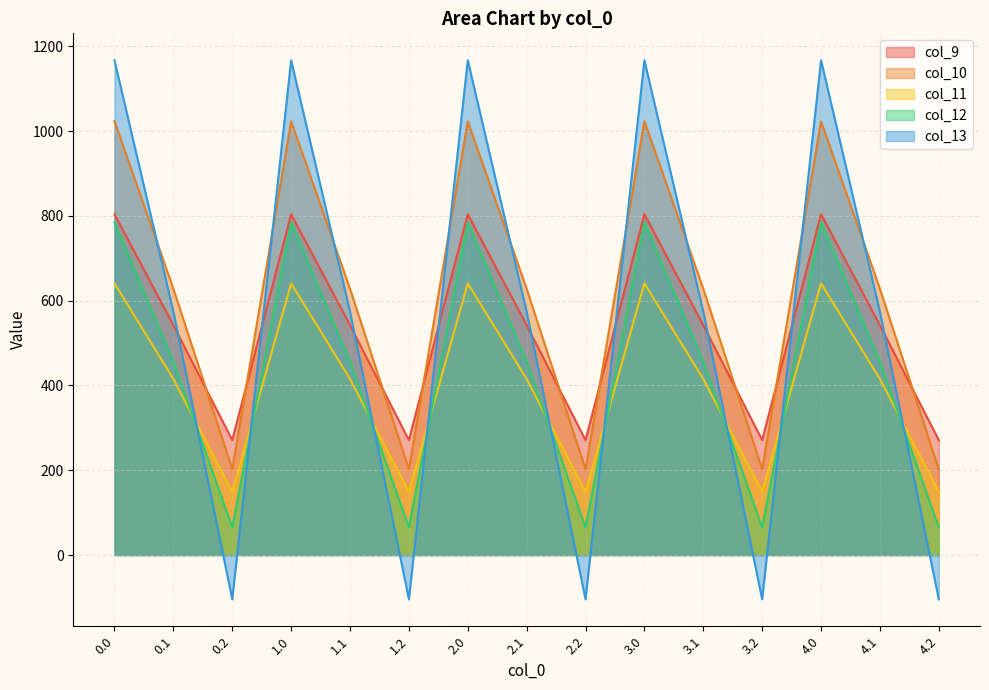

What is the difference between the highest and lowest values at 2.0?

526.2